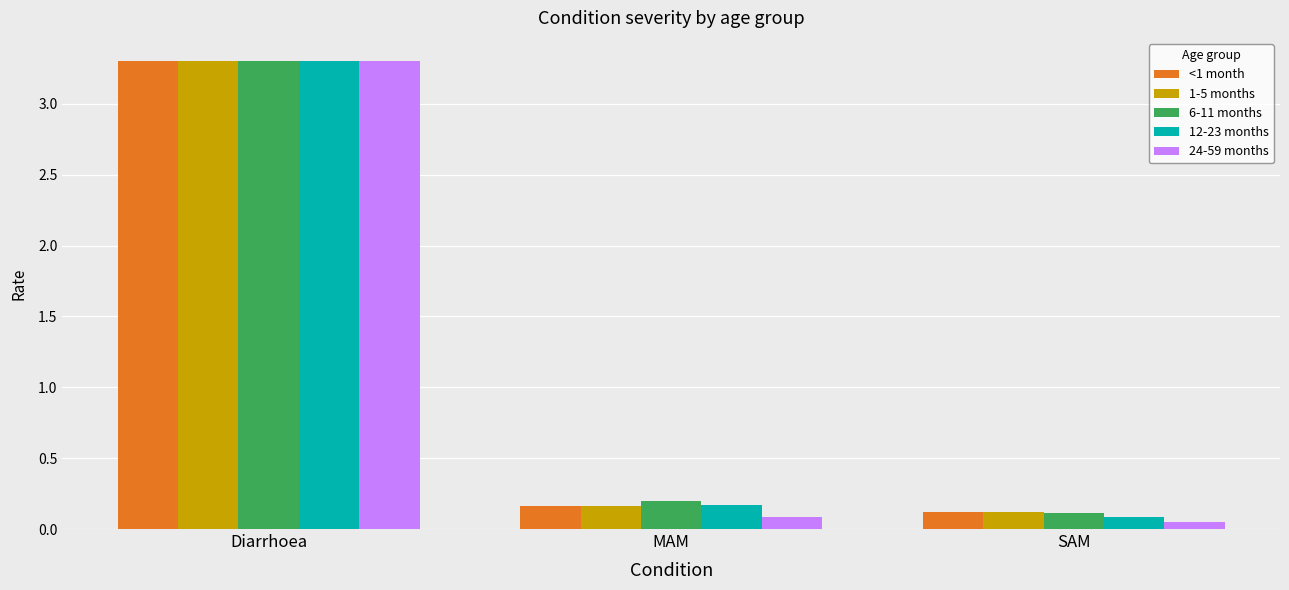

At which category is the sum across all series the highest?

Diarrhoea